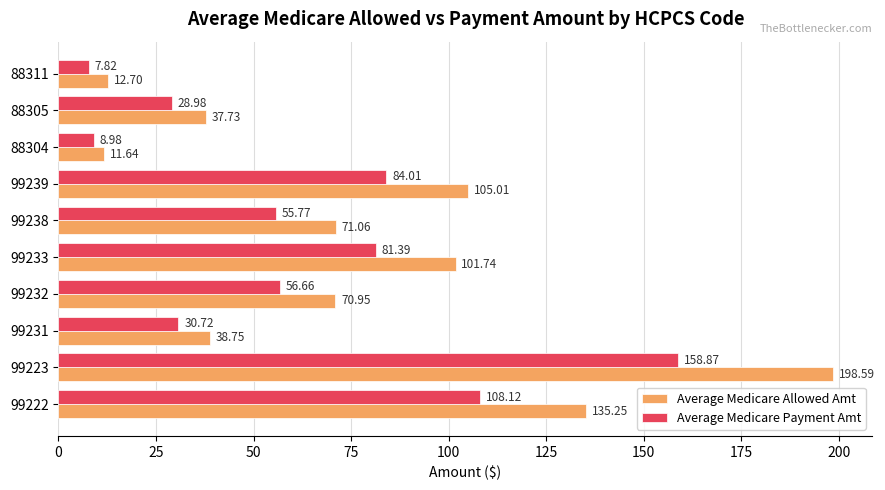

What is the difference between the Average Medicare Allowed Amt values at 99239 and 88311?

92.3